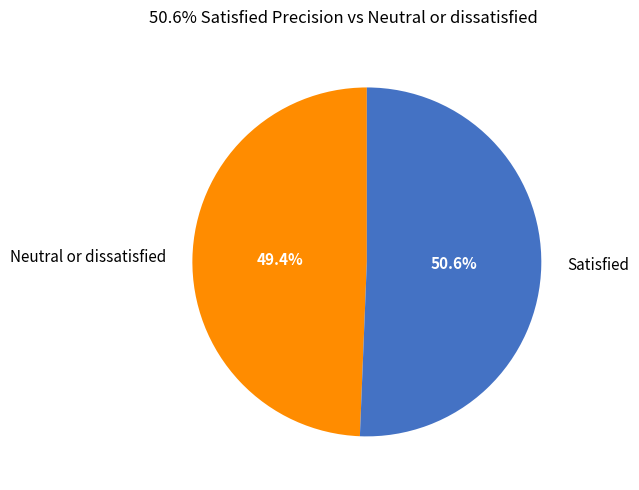

How many slices are in this pie chart?

2